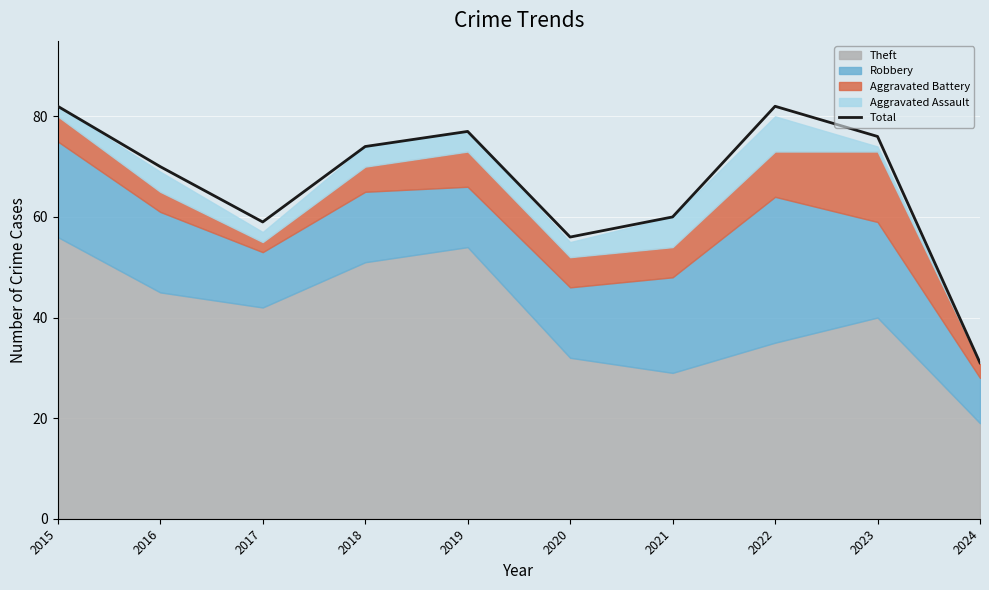

Where is the first local maximum?

2019